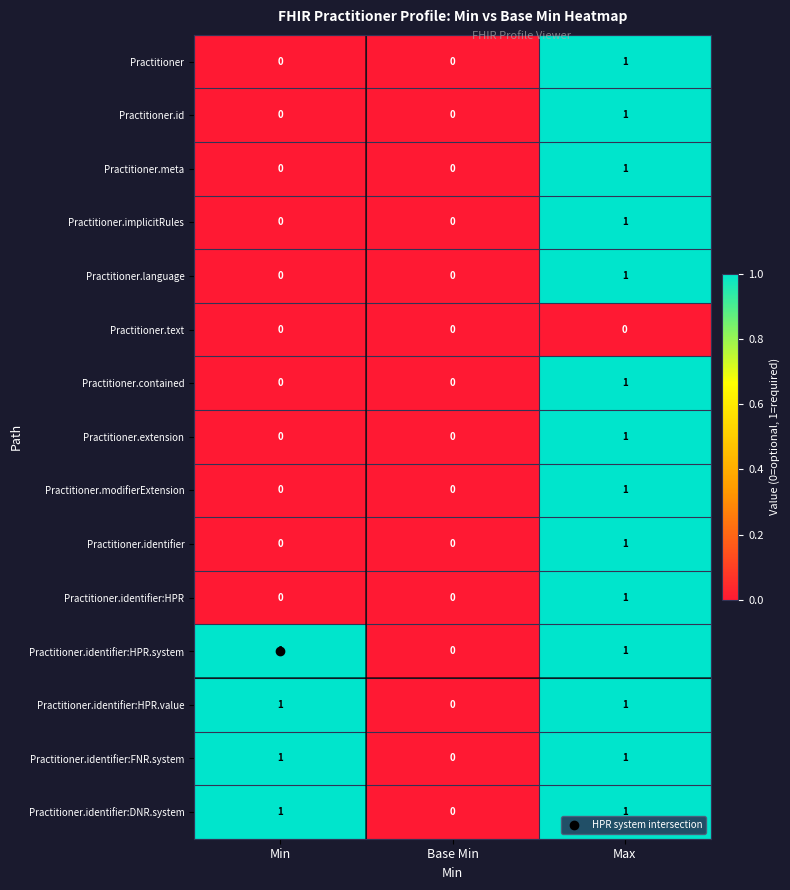

Is it true that Practitioner equals 1 at Min?

False